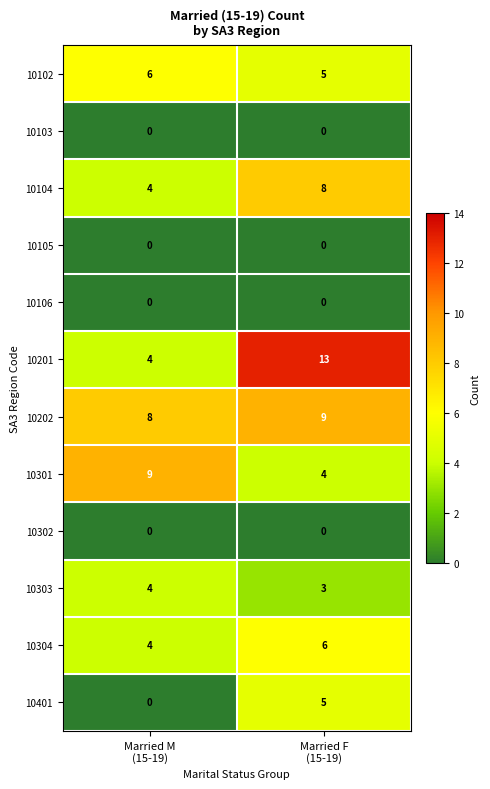

What is the total value across all series at Married M
(15-19)?

39